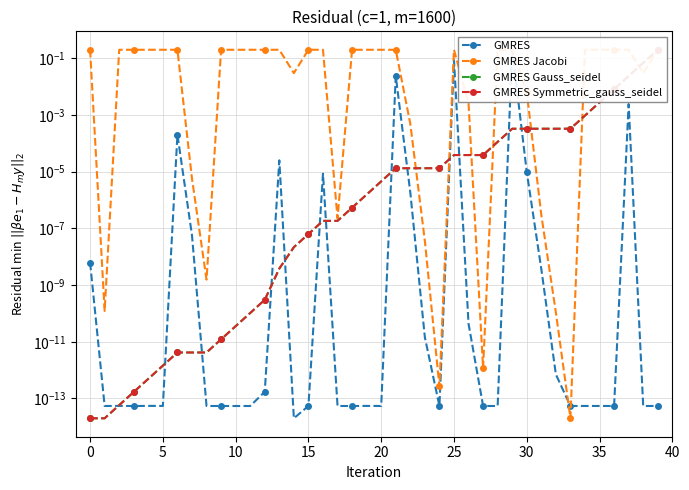

The GMRES Jacobi series shows 0.2 at 16. True or false?

True